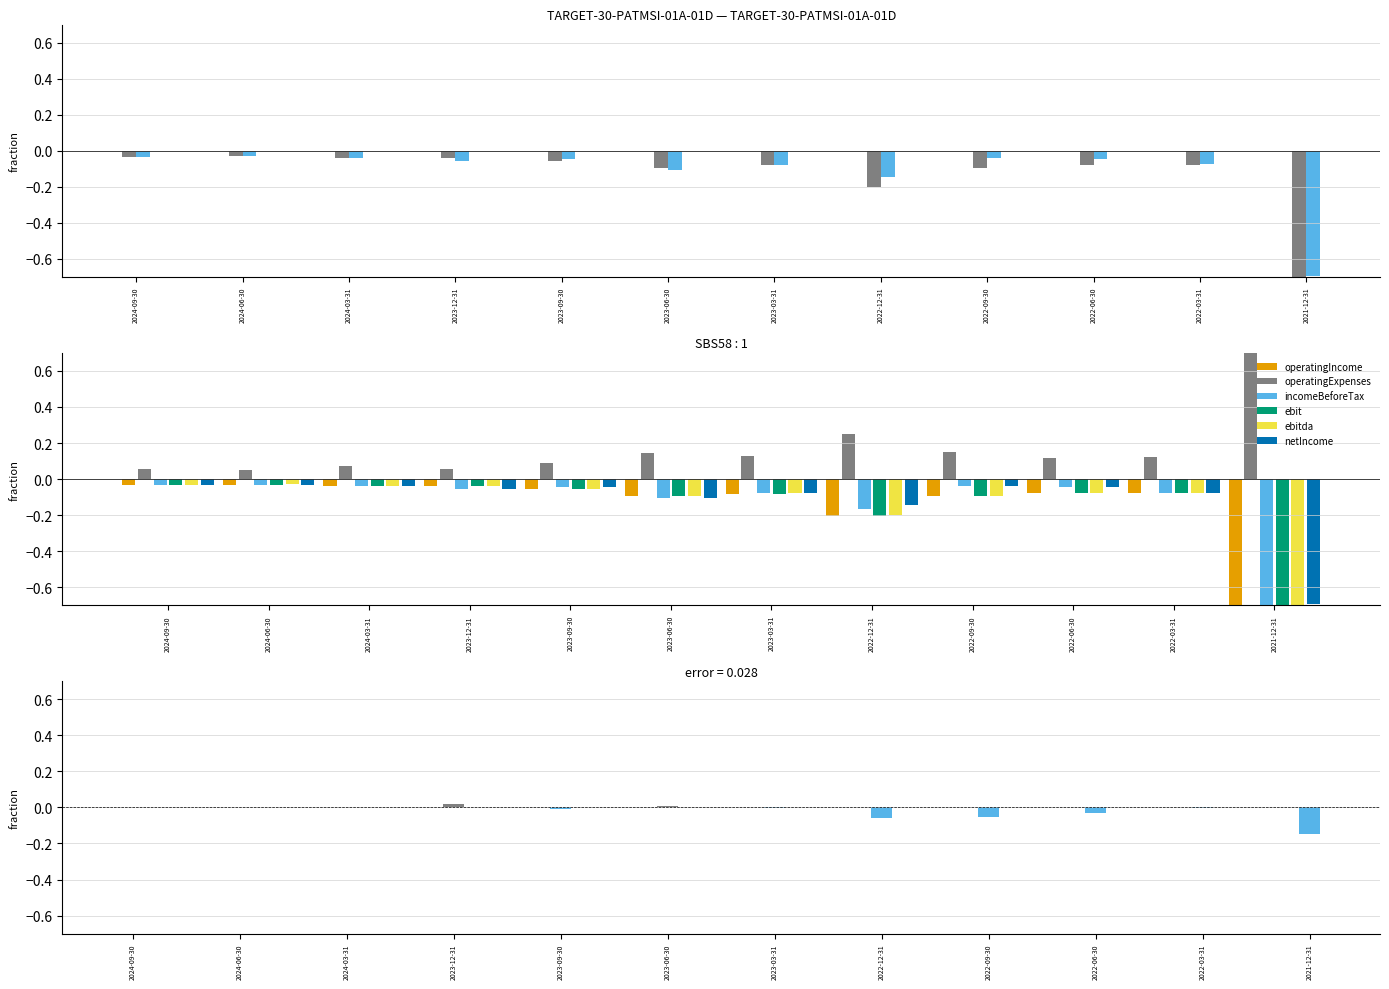

Which has a higher value, 2023-06-30 or 2022-03-31?

2022-03-31